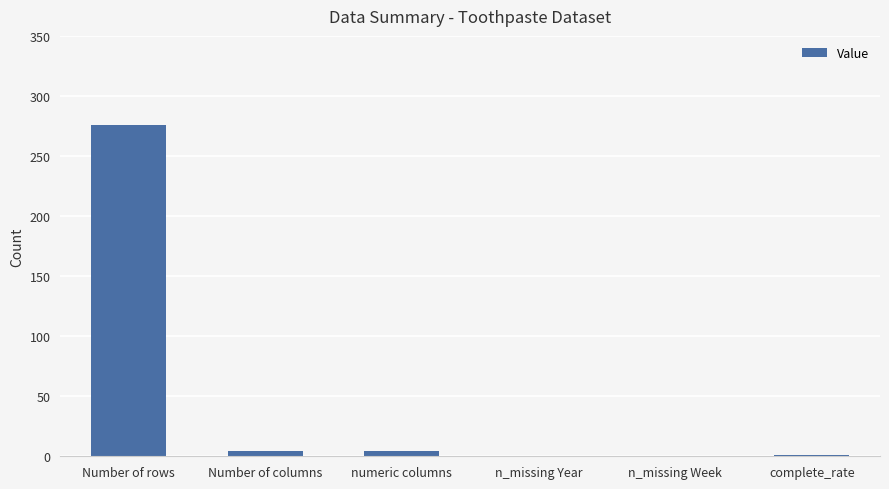

What is the greatest value displayed?

276